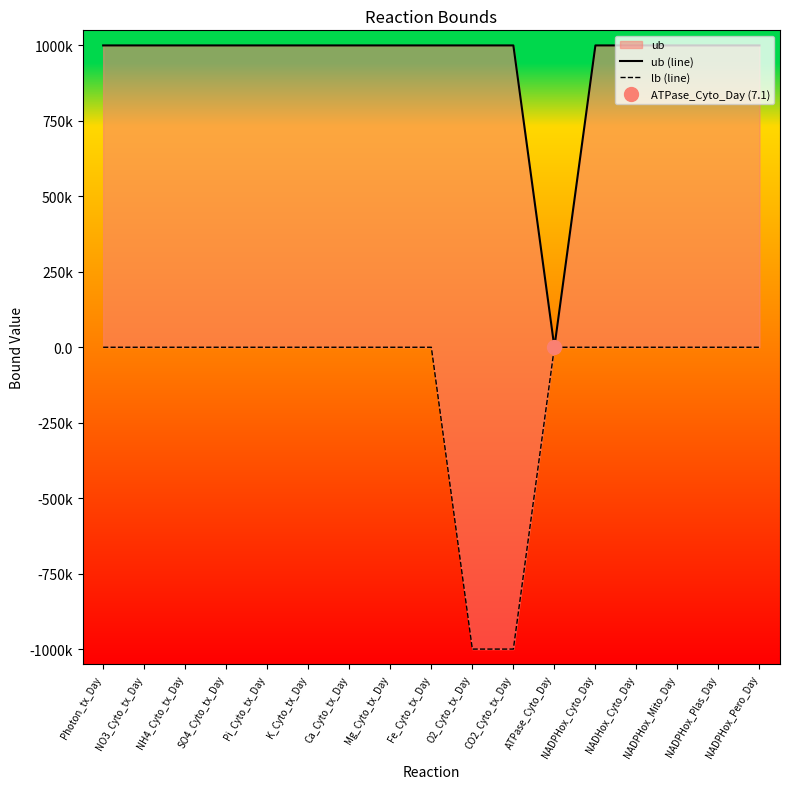

At which category is the sum across all series the highest?

Photon_tx_Day